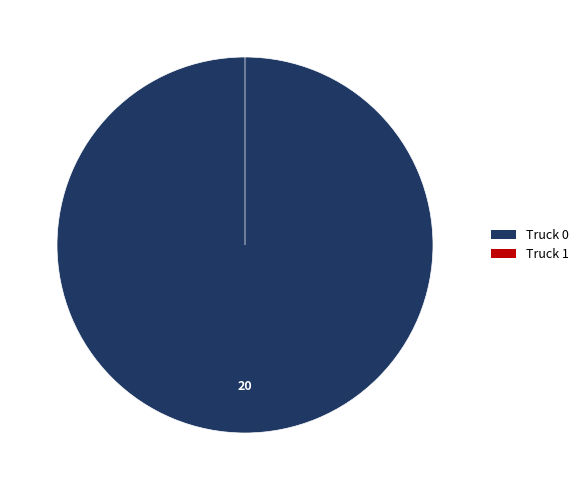

Rank the categories by value from highest to lowest.

Truck 0, Truck 1